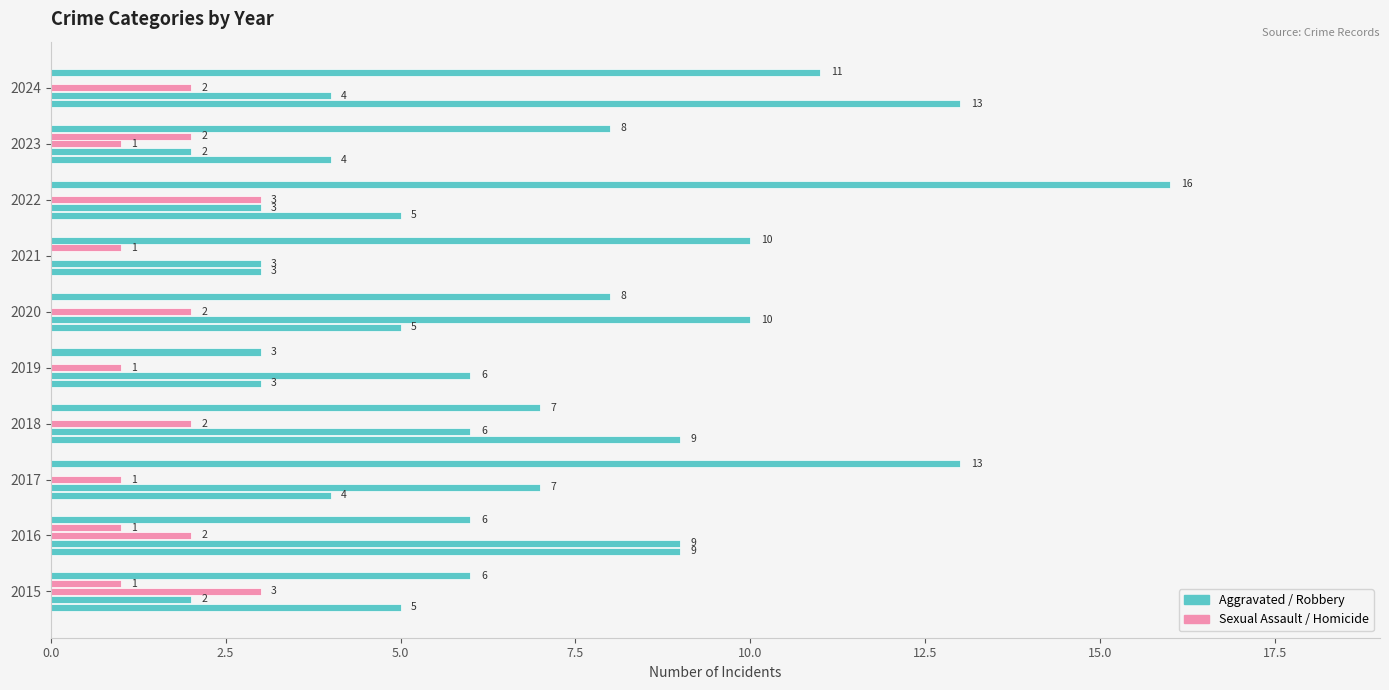

How many distinct data groups are displayed?

5